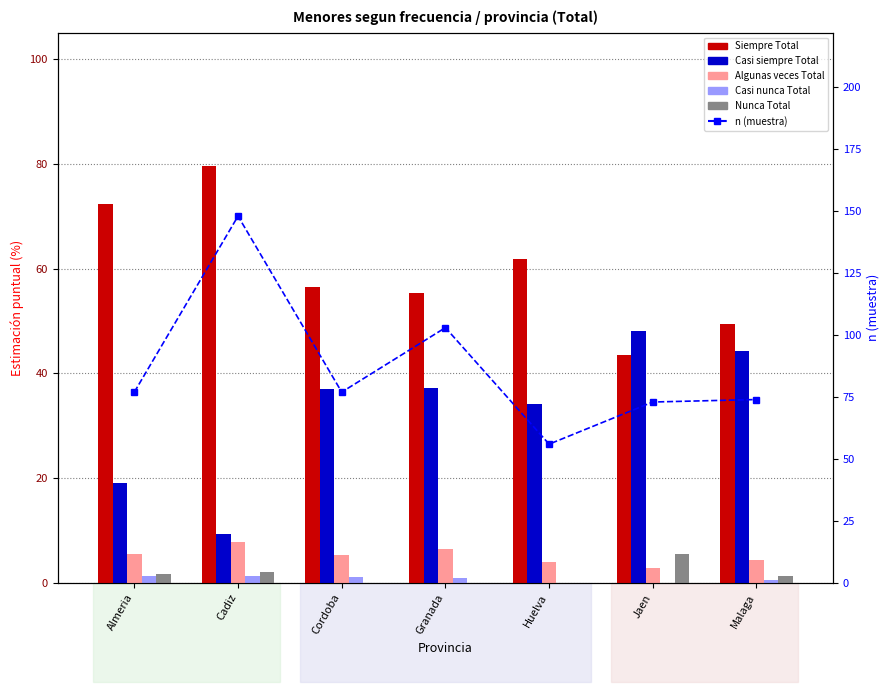

List the series in order of their peak value, highest first.

n (muestra), Siempre Total, Casi siempre Total, Algunas veces Total, Nunca Total, Casi nunca Total